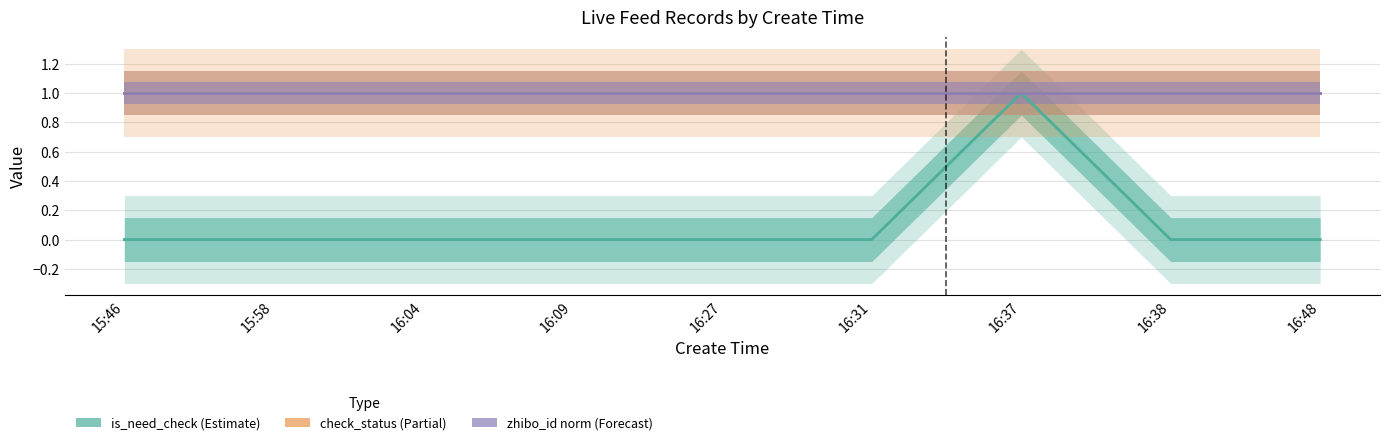

Reading left to right, transcribe all the data shown in this chart.

is_need_check: 0	0	0	0	0	0	1	0	0
check_status: 1	1	1	1	1	1	1	1	1
zhibo_id (norm): 1	1	1	1	1	1	1	1	1